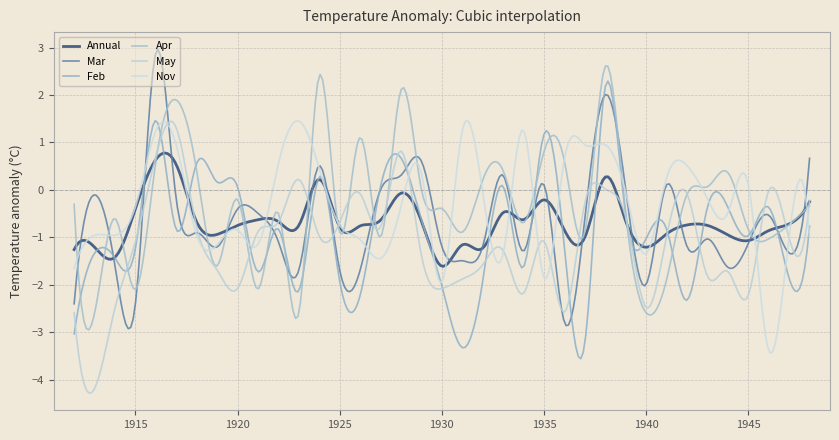

Does the chart have visible grid lines?

Yes